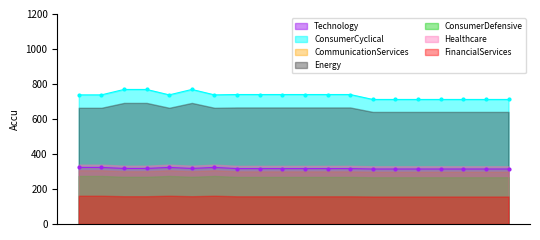

At which category is the sum across all series the highest?

2